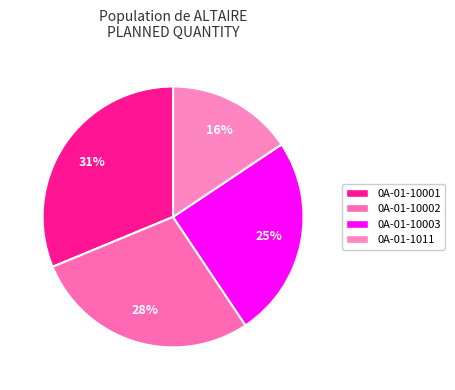

Rank the categories by value from highest to lowest.

0A-01-10001, 0A-01-10002, 0A-01-10003, 0A-01-1011